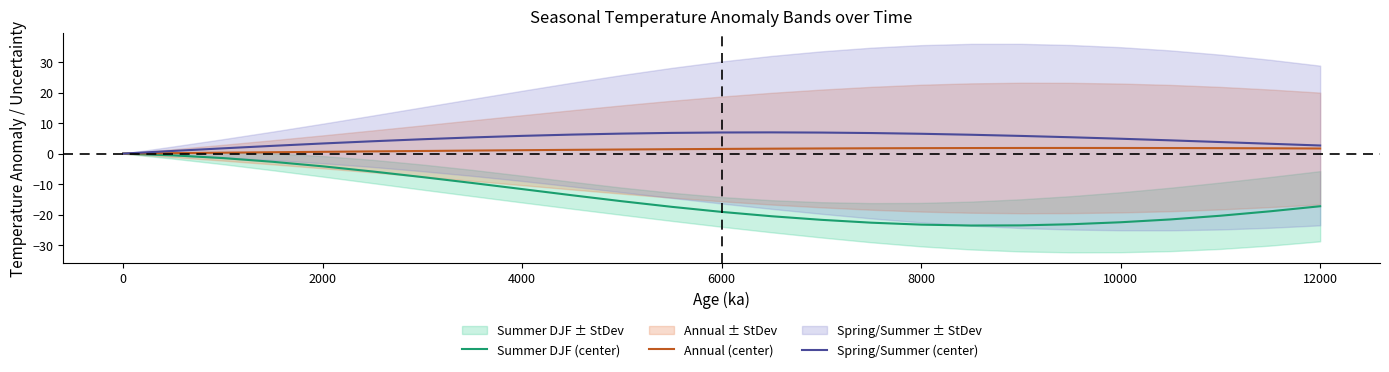

How many interior local peaks does the Spring/Summer (center) series have?

1